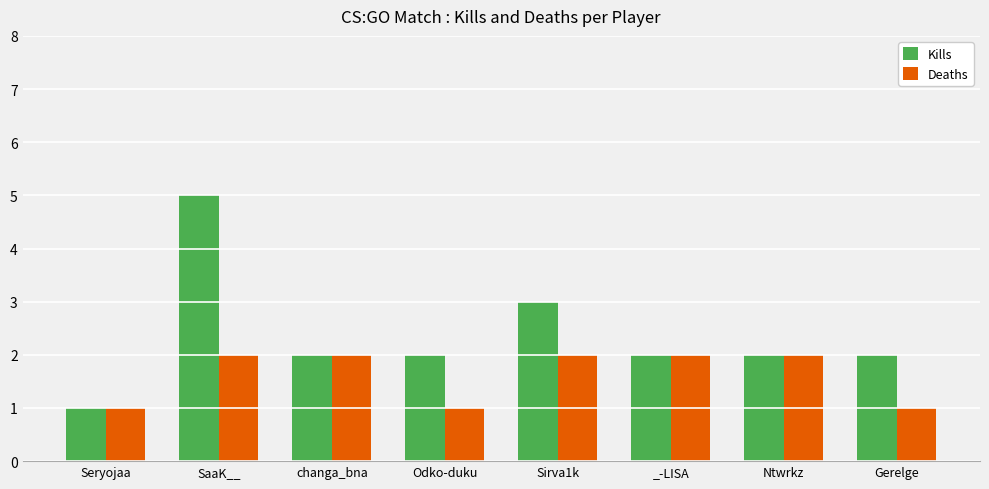

Rank the series by their average value, from highest to lowest.

Kills, Deaths